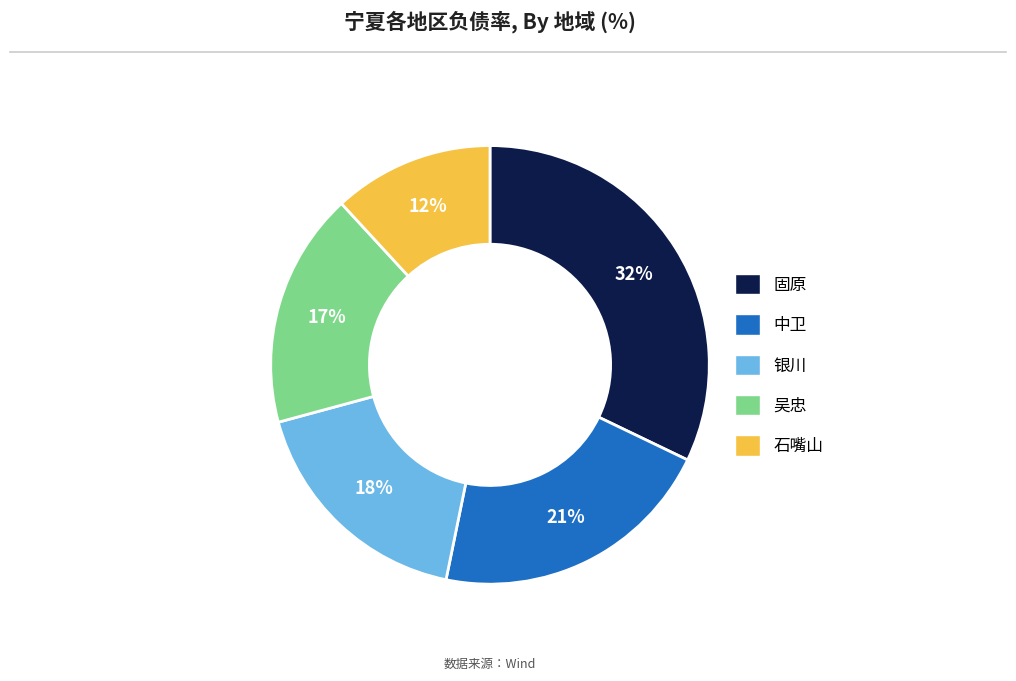

What is the ratio of the value at 石嘴山 to the value at 吴忠?

0.7